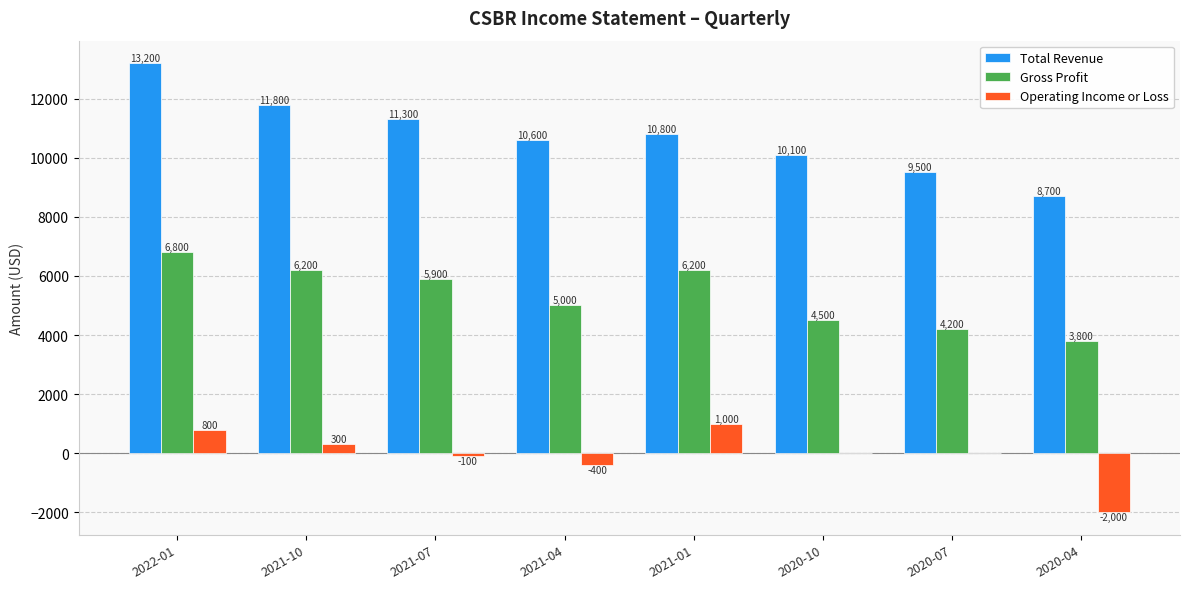

What is the total value across all series at 2022-01?

20800